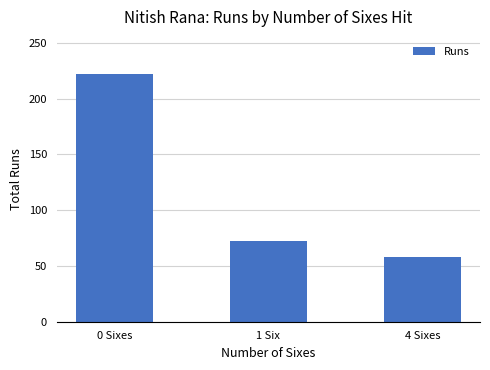

How many data points are less than 72?

1